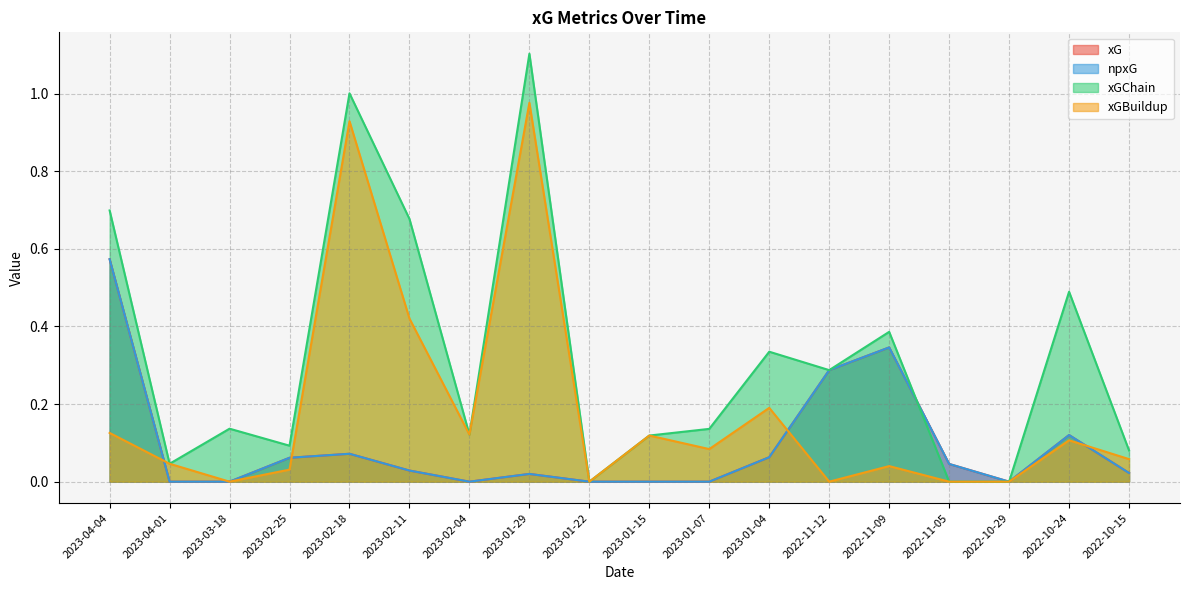

How many times do xG and xGBuildup cross each other?

4